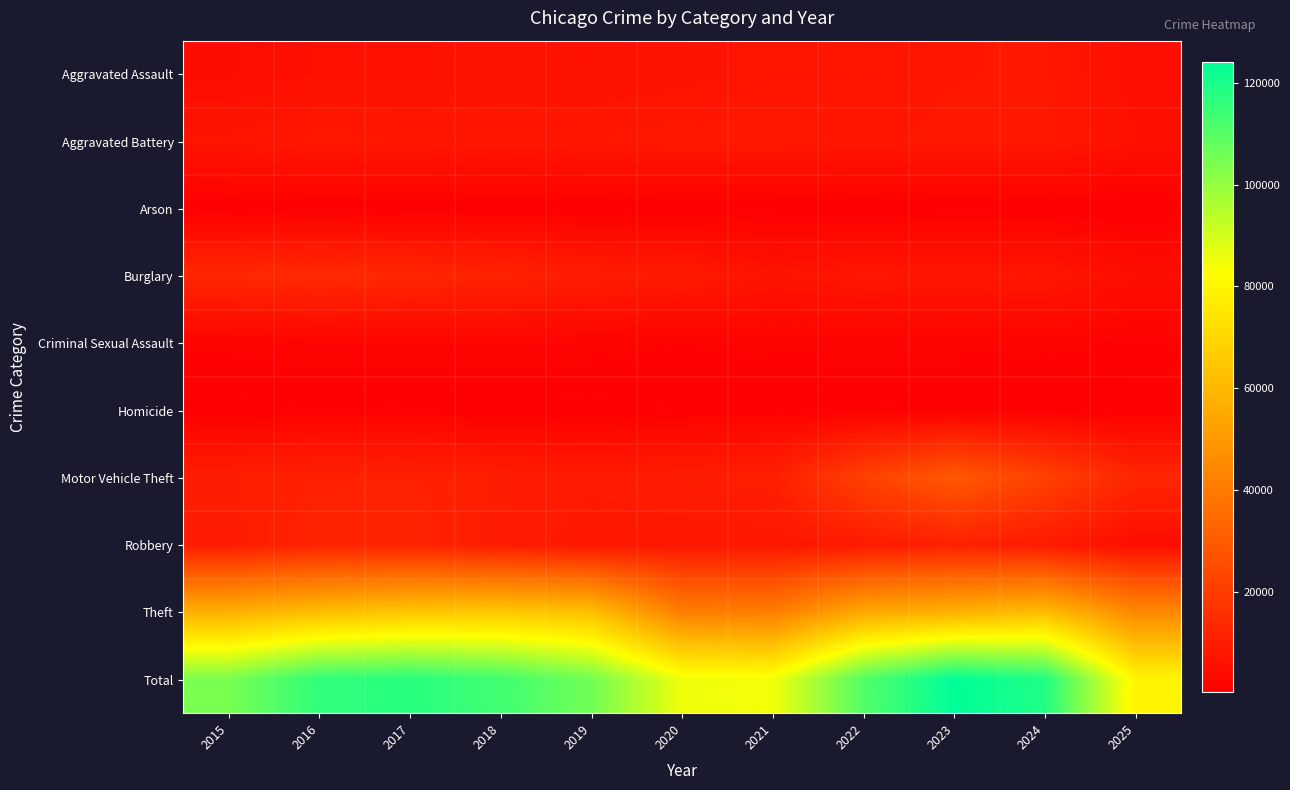

How many data points does each series have?

11